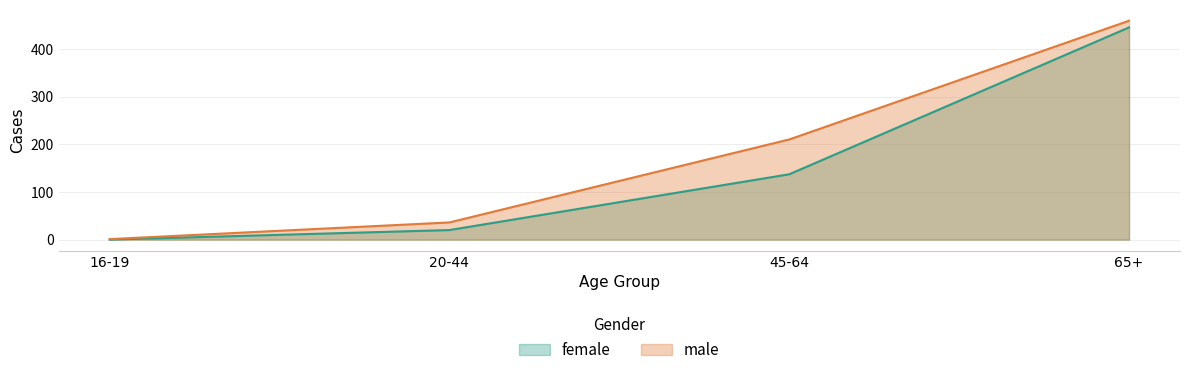

Is the value of male at 65+ greater than the value of female at 65+?

Yes